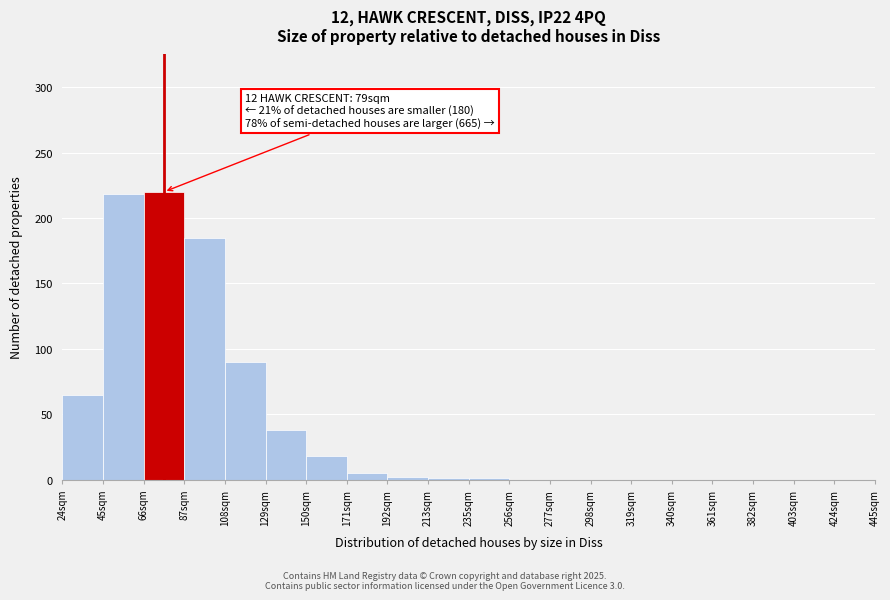

What is the sum of all values?

843